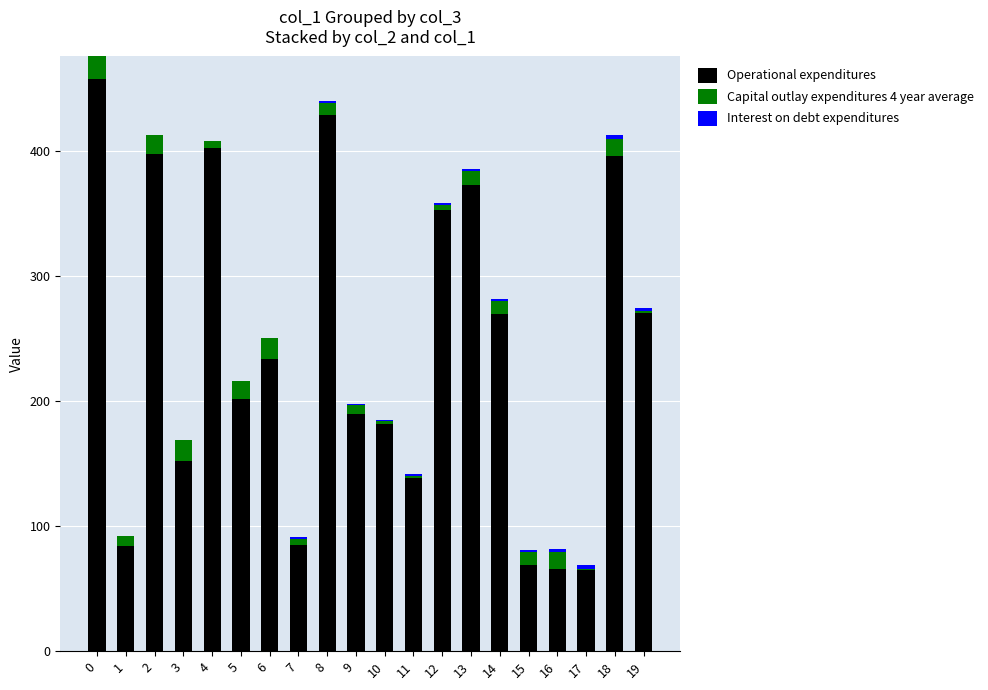

True or false: Operational expenditures has a value of 353 at 12.

True